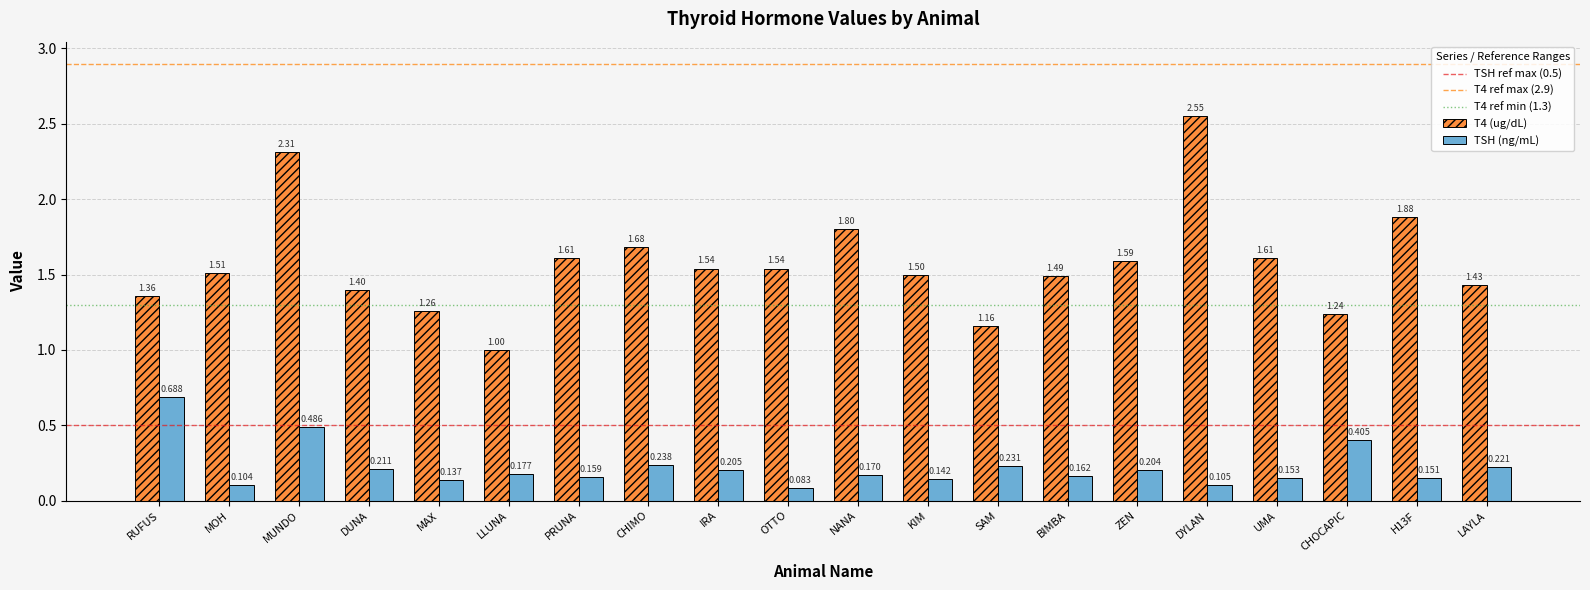

What is the label of the 19th bar from the left?

H13F